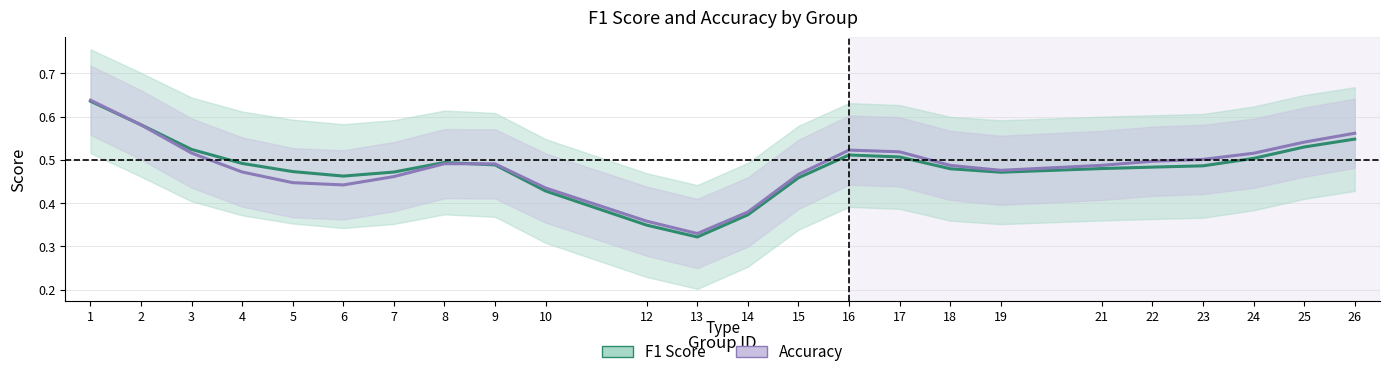

Between 7 and 25, which series saw the biggest shift?

accuracy